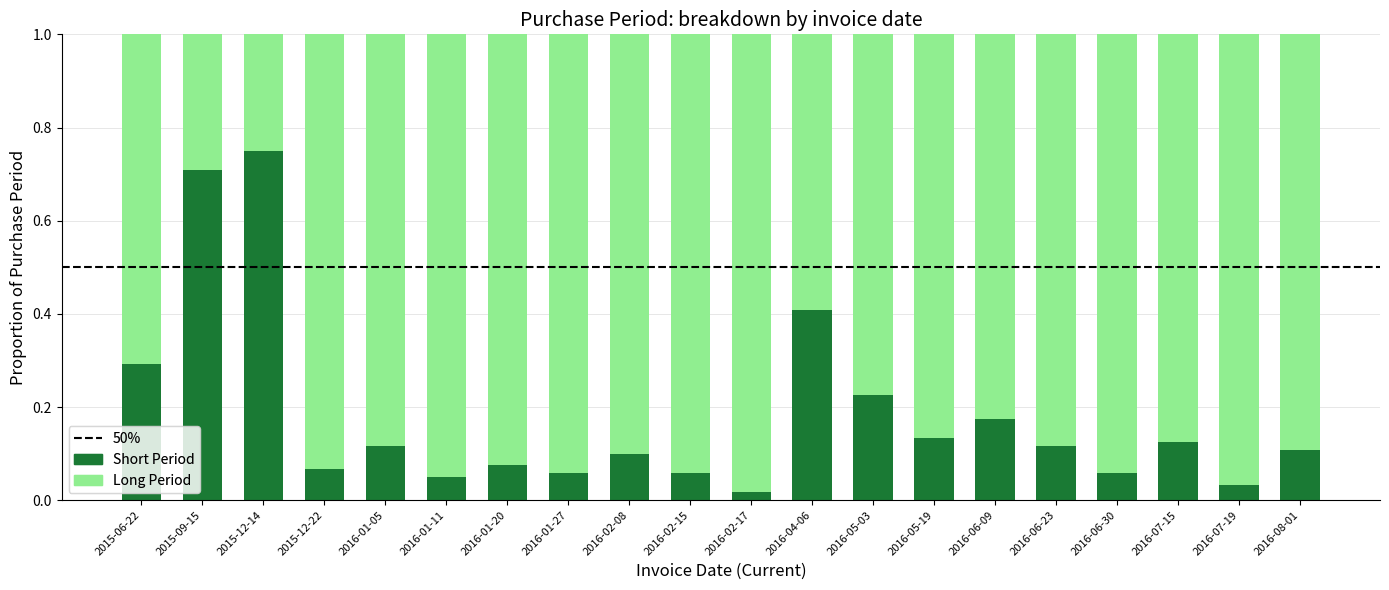

What is the sum of all Short Period values?

3.7